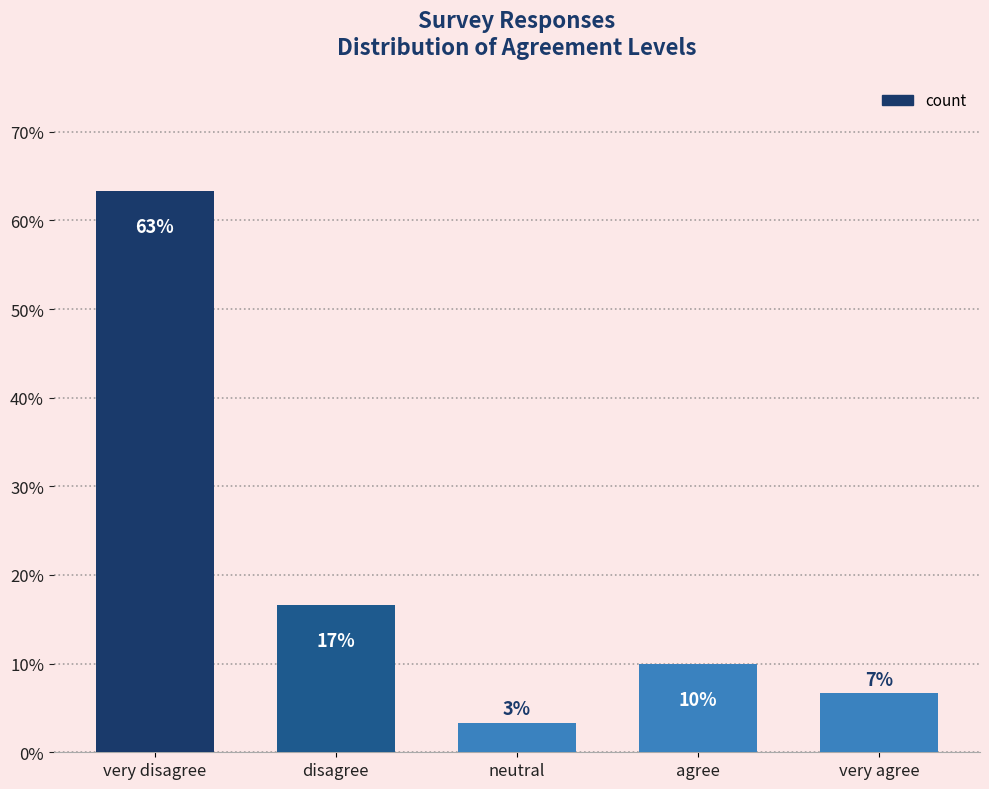

Are the bars horizontal?

No